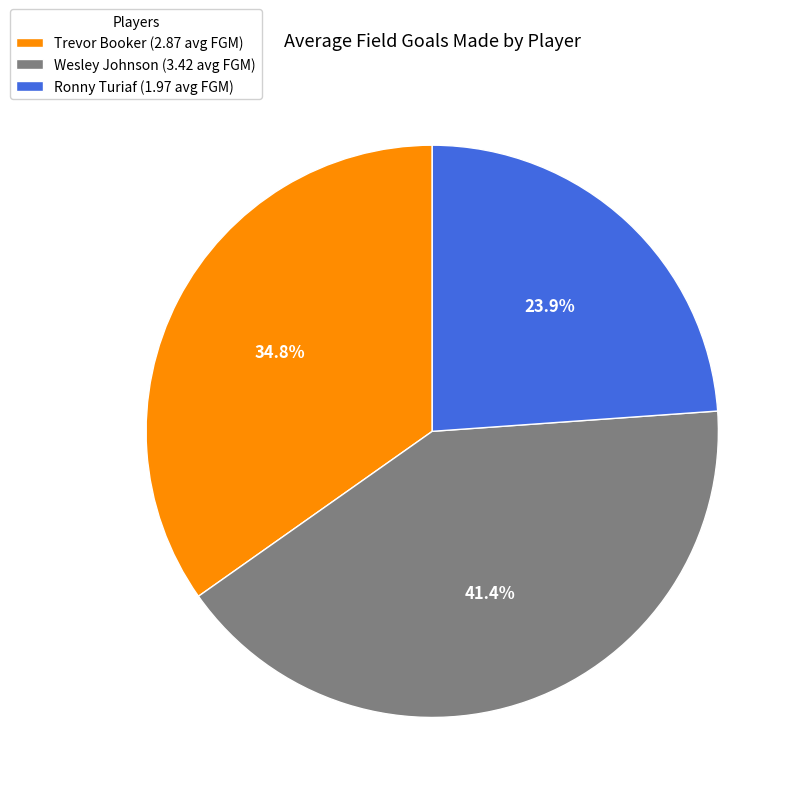

Rank the categories by value from highest to lowest.

Wesley Johnson, Trevor Booker, Ronny Turiaf